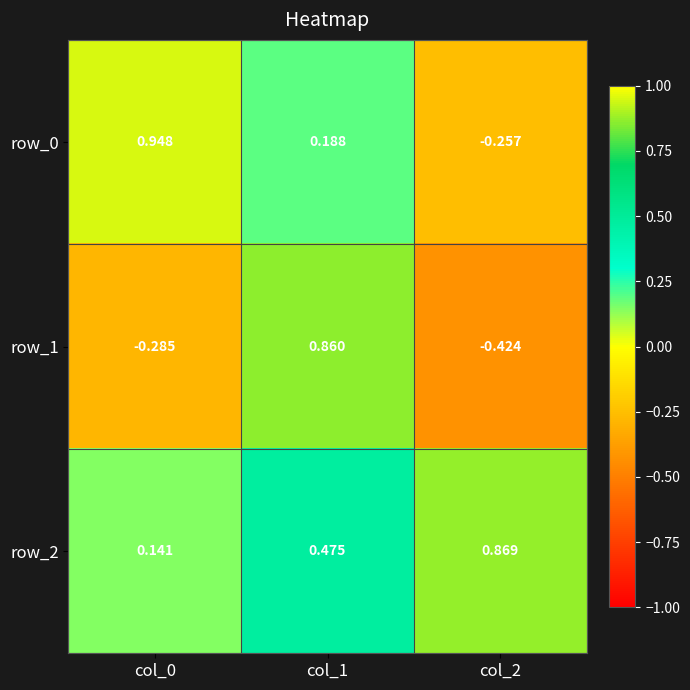

At how many categories does at least one series exceed 0?

3